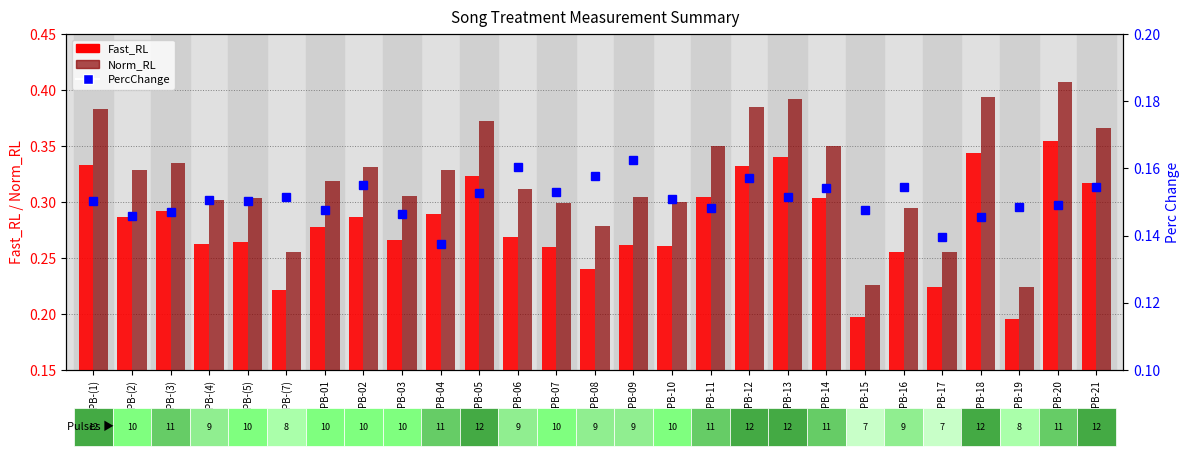

Which series changed the most between PB-(4) and PB-05?

Norm_RL